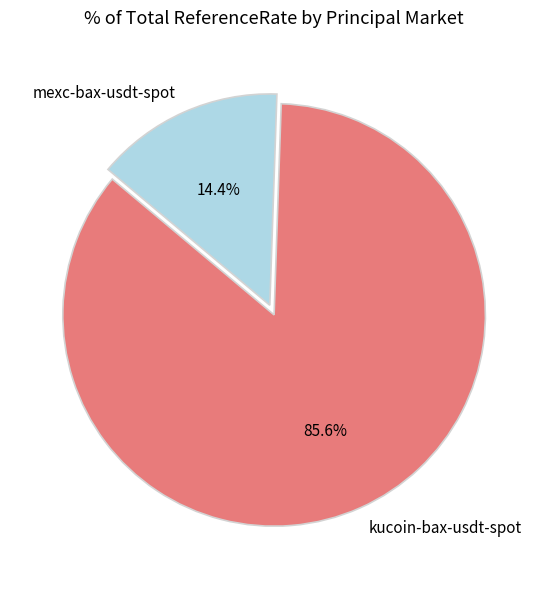

How many segments does this pie chart have?

2